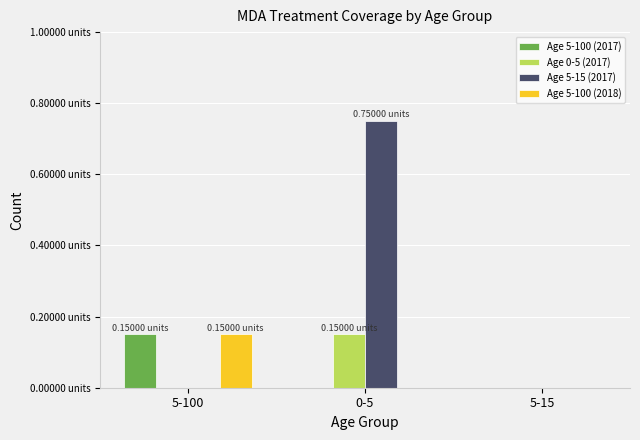

Reading right to left, what are all the values shown in this chart?

Age 5-100 (2017): 0.0	0.0	0.1
Age 0-5 (2017): 0.0	0.1	0.0
Age 5-15 (2017): 0.0	0.8	0.0
Age 5-100 (2018): 0.0	0.0	0.1